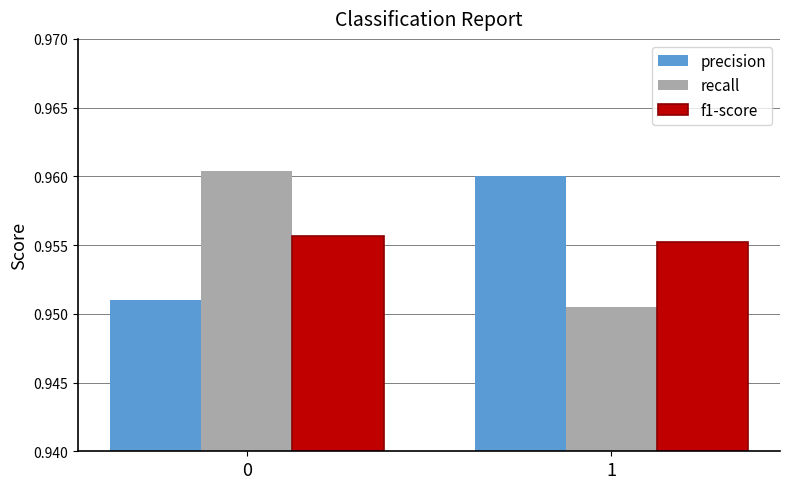

What is the total value across all series at 0?

2.9